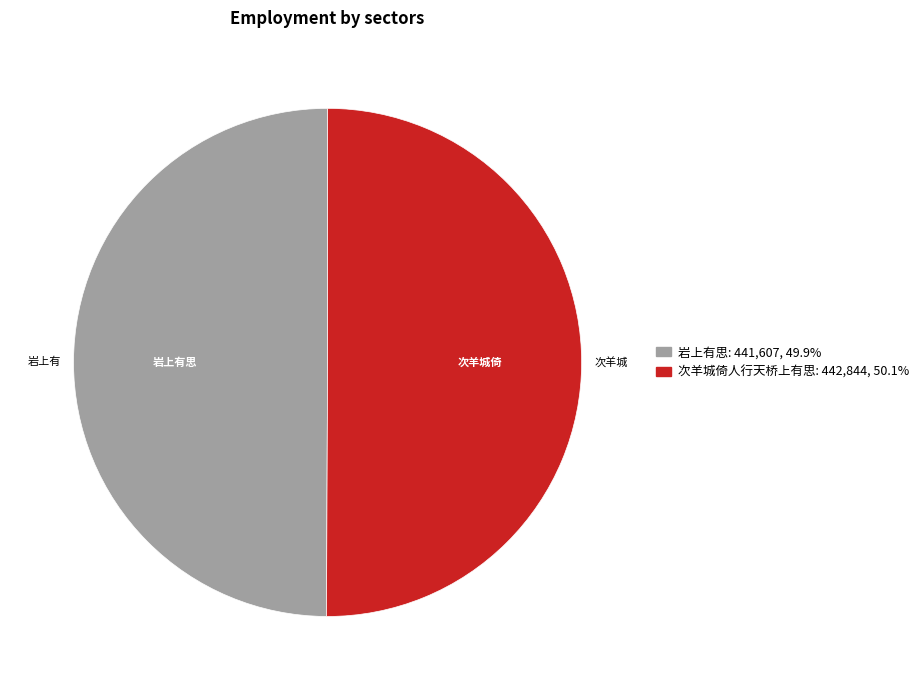

What is the change in value from 岩上有思 to 次羊城倚人行天桥上有思?

+1237